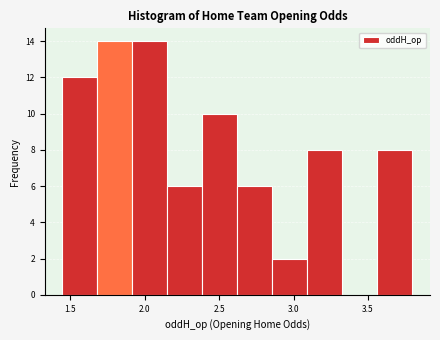

Reading left to right, transcribe this chart: for each bar, give the range it covers on the x-axis and its height. Neither the bar edges nor the heights are printed on the chart, so give them approximately, as read against the axes.

1.45 to 1.70: 12
1.70 to 1.90: 14
1.90 to 2.15: 14
2.15 to 2.40: 6
2.40 to 2.60: 10
2.60 to 2.85: 6
2.85 to 3.10: 2
3.10 to 3.35: 8
3.35 to 3.55: 0
3.55 to 3.80: 8